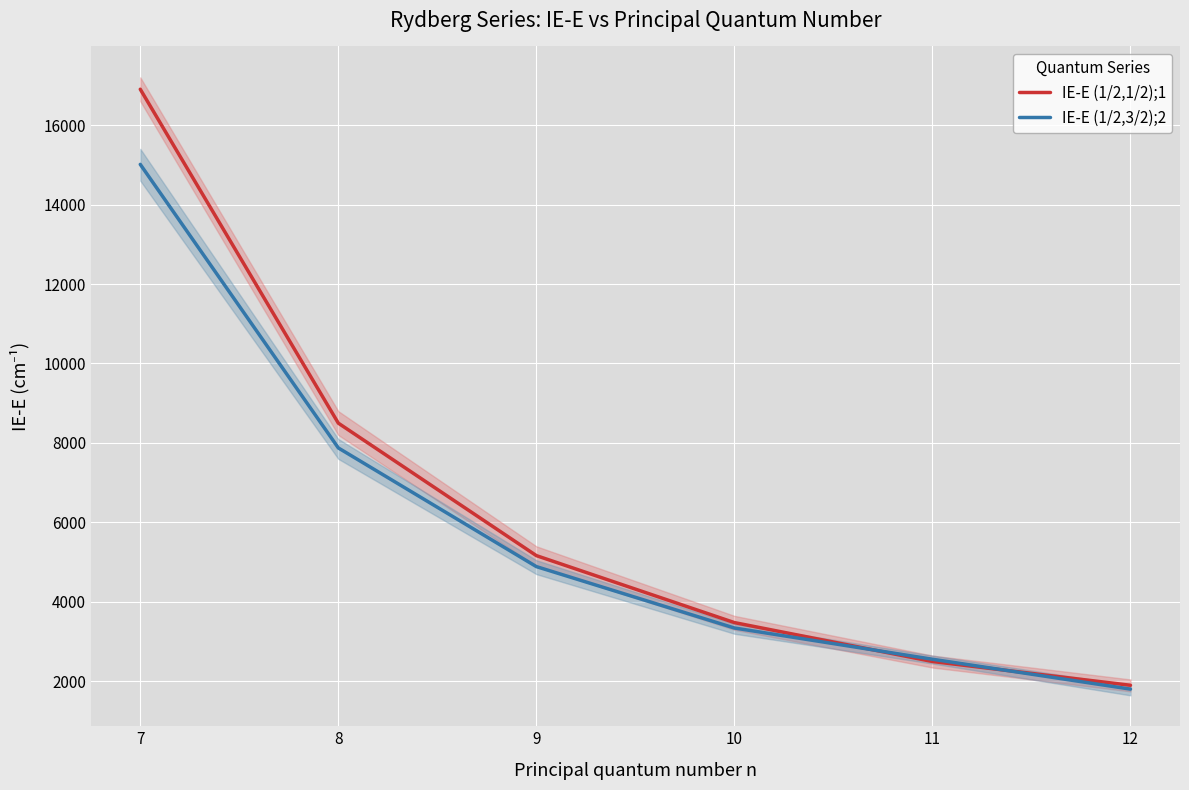

True or false: IE-E (1/2,3/2);2 has a value of 10702.6 at 8.

False